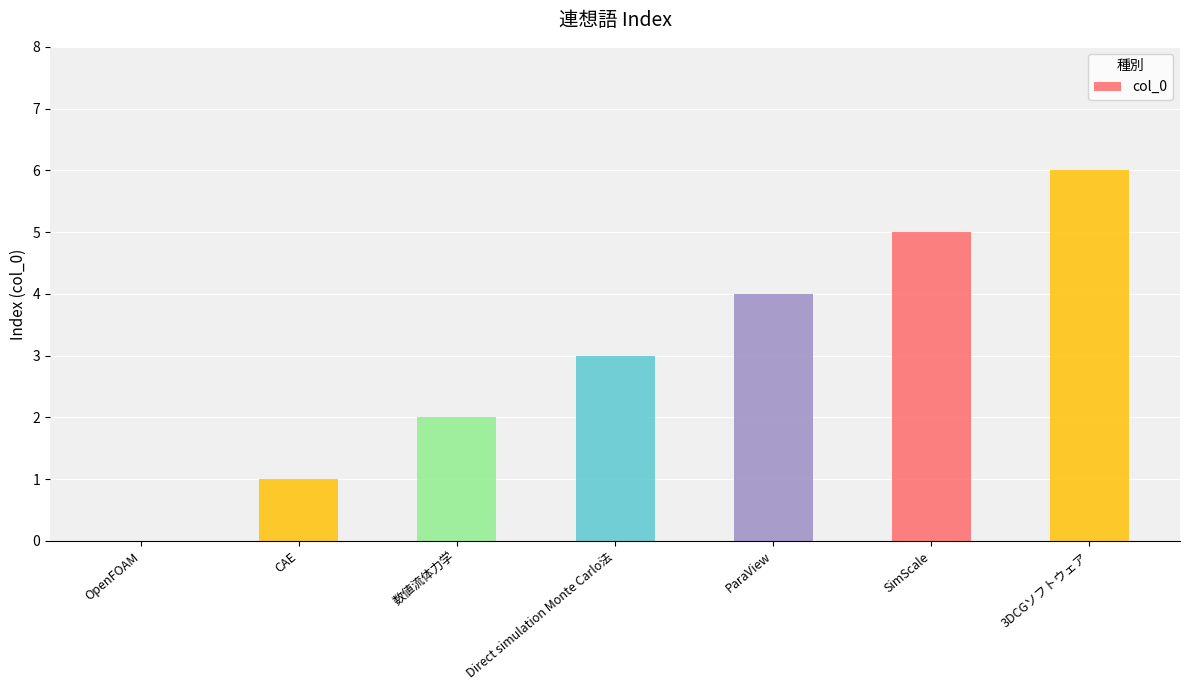

What is the approximate value at SimScale?

5